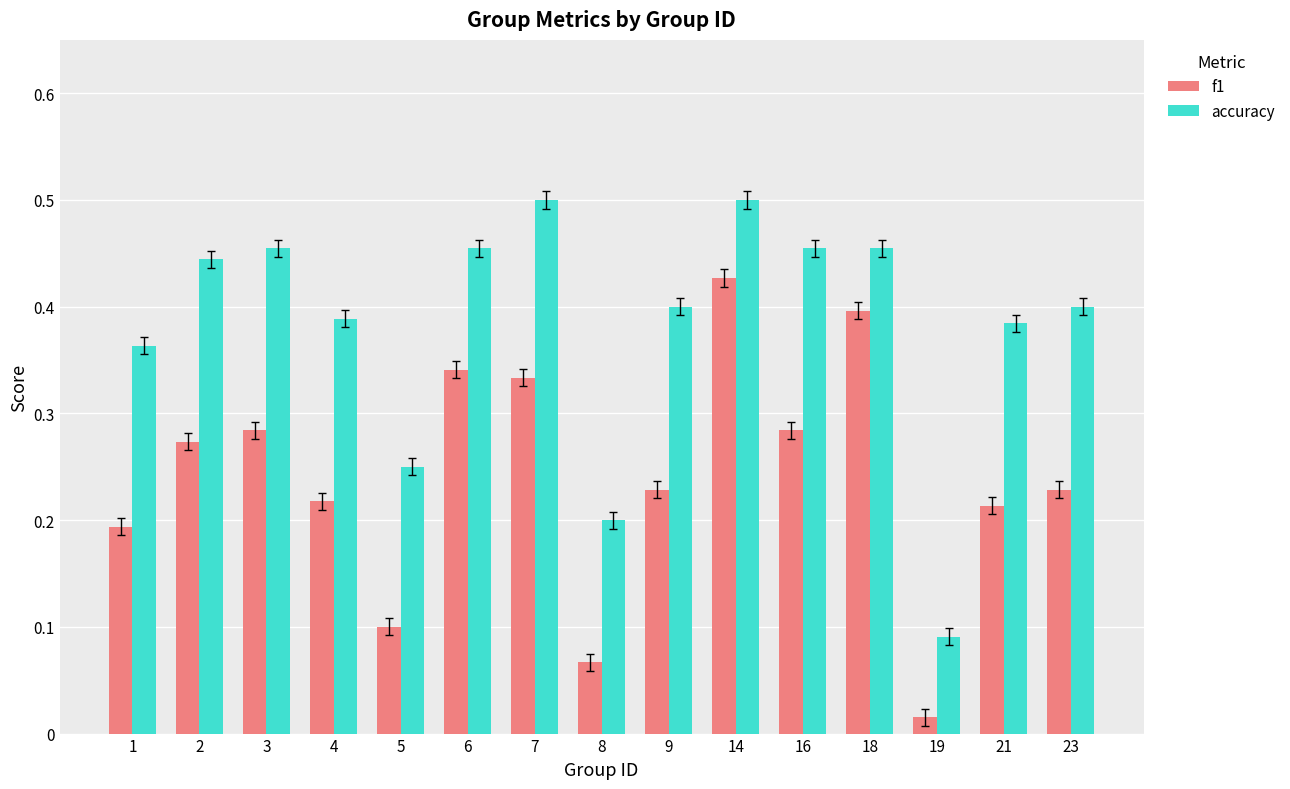

Is it true that f1 equals 0.2 at 1?

True